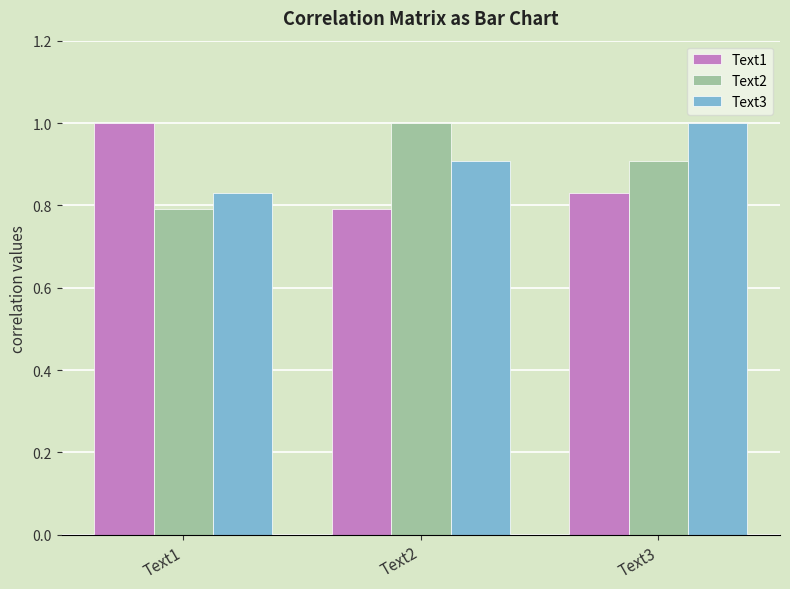

What is the value of the Text3 bar at the 2nd from the left?

0.9